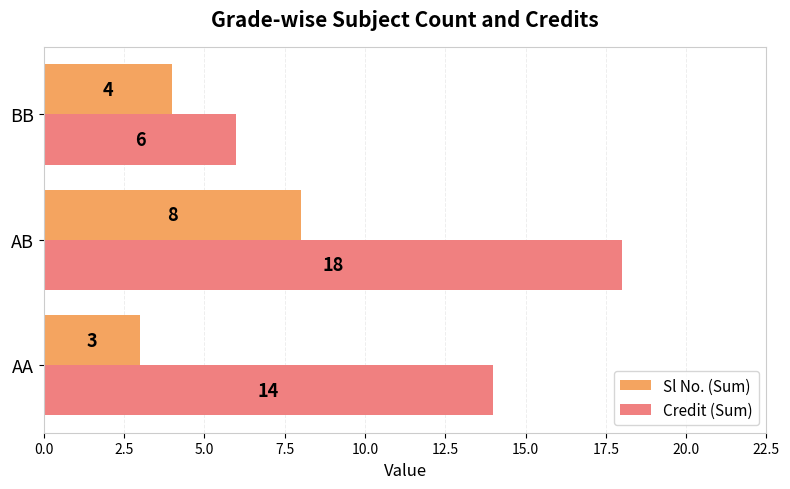

List the series in order of their peak value, highest first.

Credit (Sum), Sl No. (Sum)